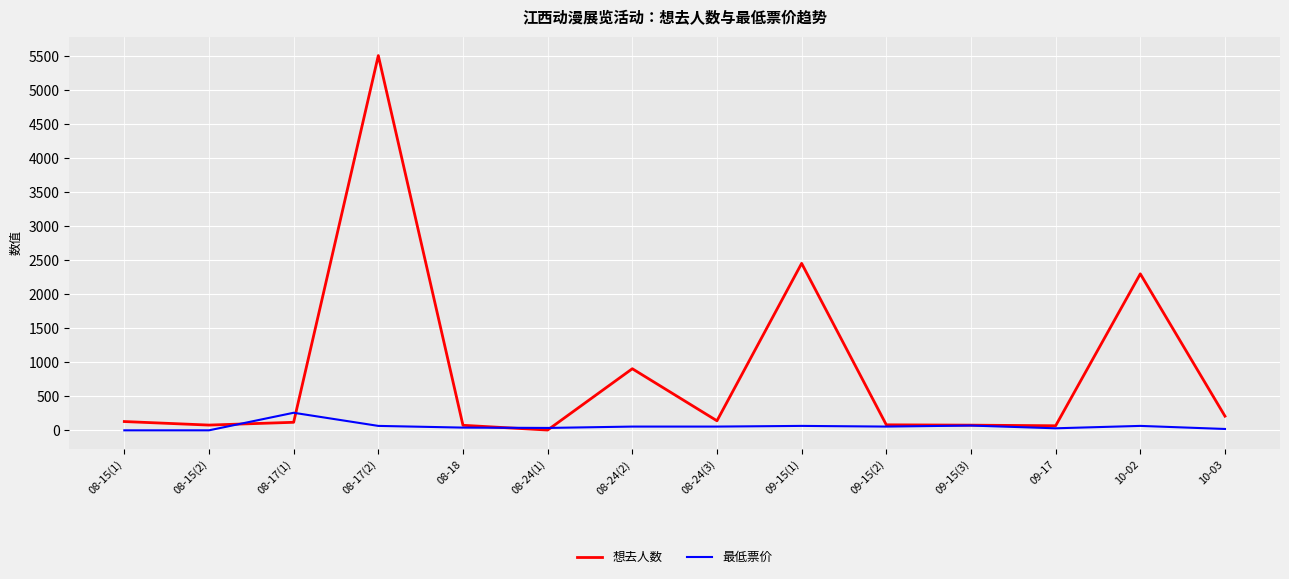

At which label does 最低票价 first exceed 55?

08-17(1)